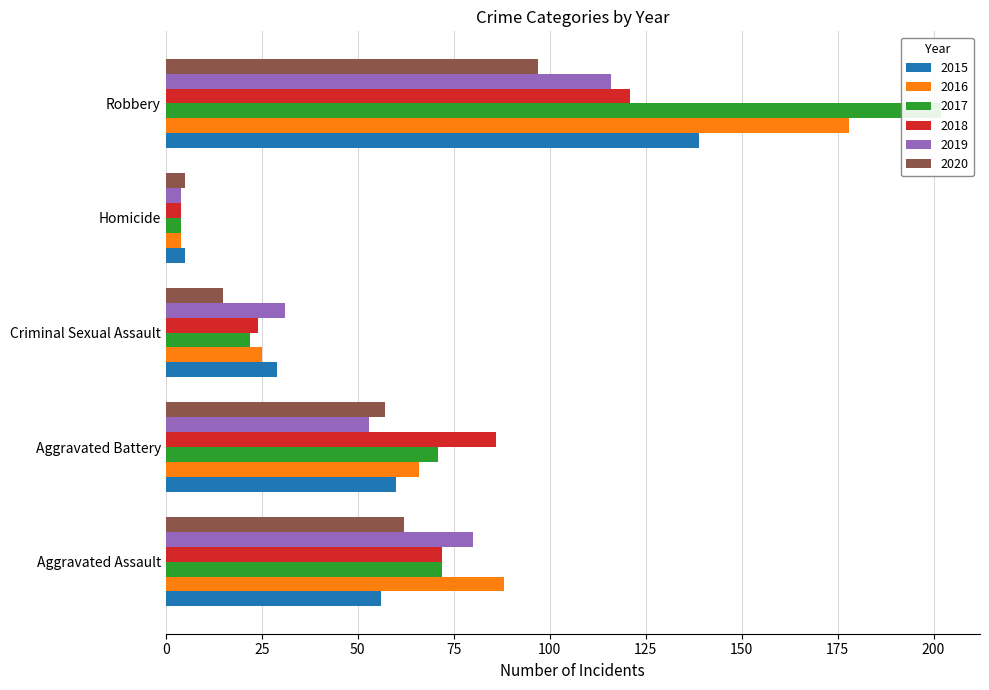

Count the 2016 values in the range 25 to 88.

3